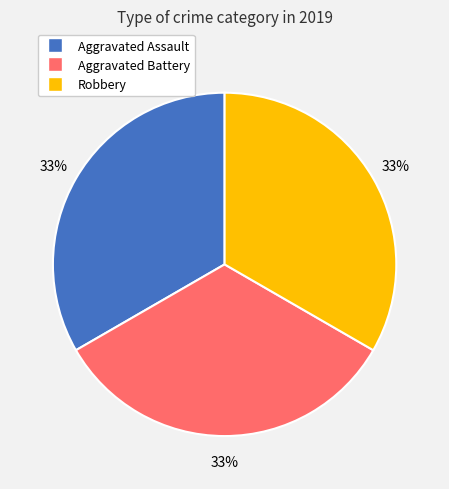

Does any single category account for the majority?

No